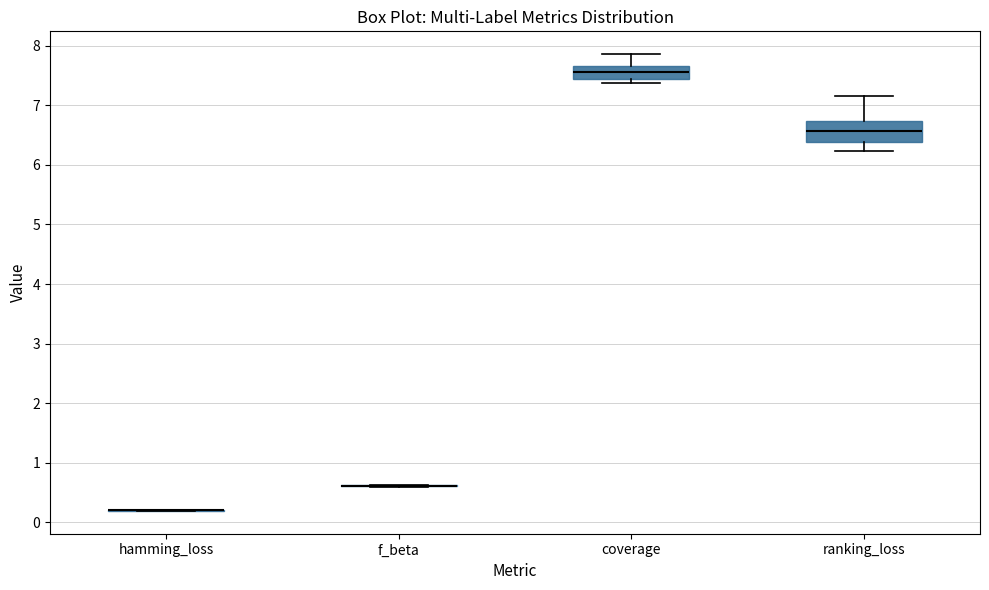

Where is the lower edge of the box for coverage on the y-axis? The values are not printed on the chart, so give them approximately, as read against the axis.

7.4